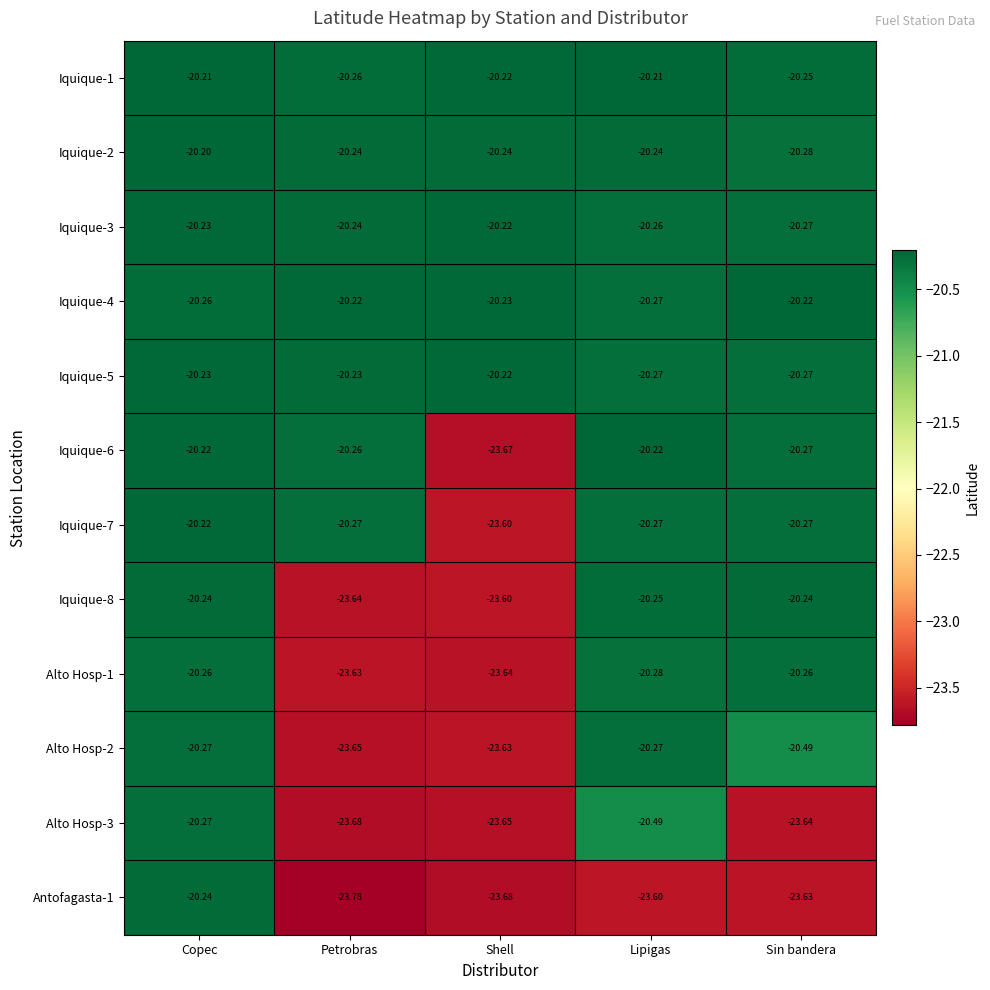

Which label corresponds to the smallest value in the chart?

Petrobras